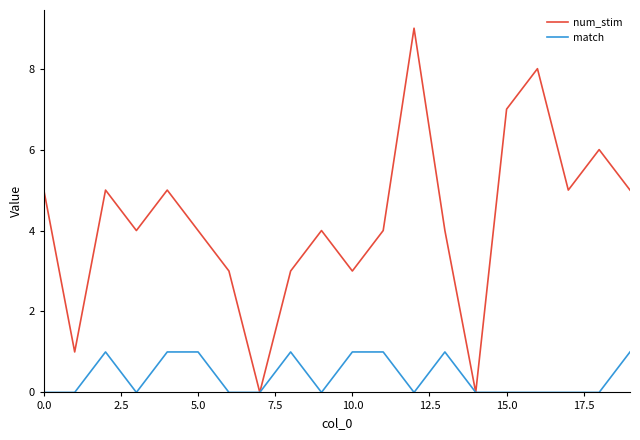

What is the difference between the maximum and minimum values in the num_stim series?

9